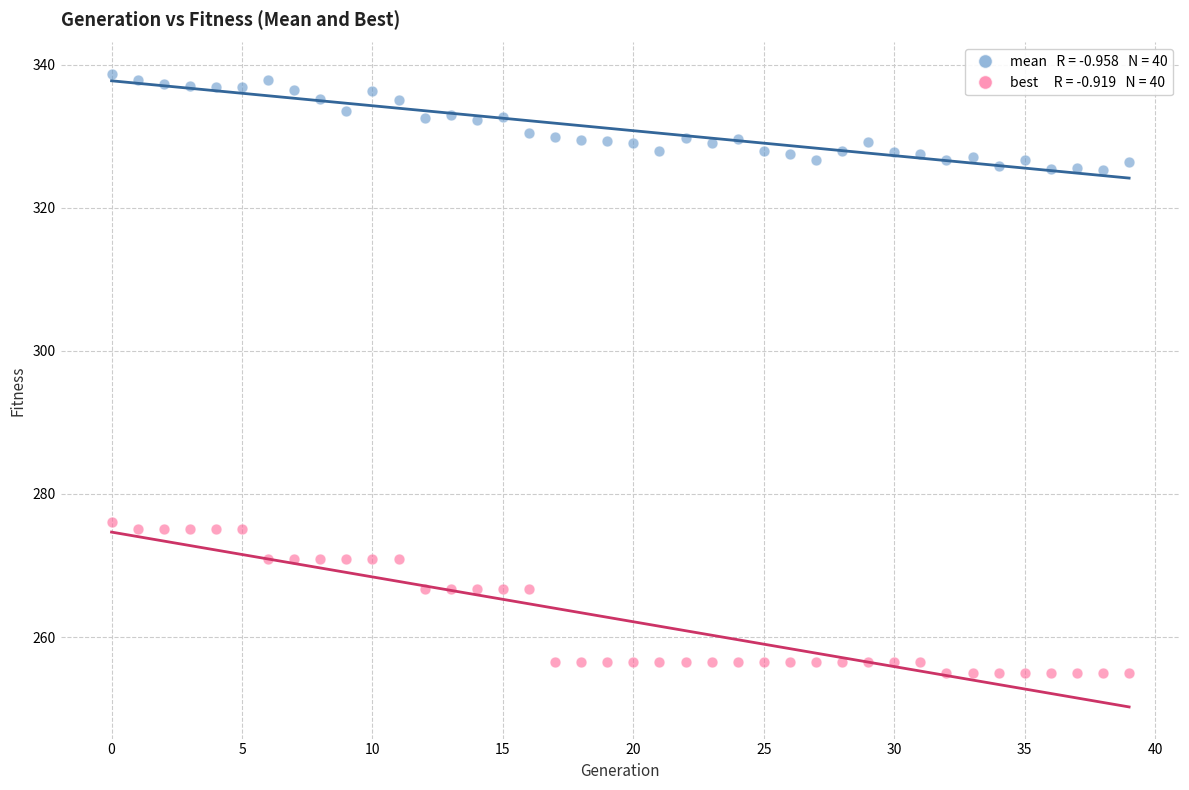

Across all data points, what is the range of Y values (max minus min)?

83.7